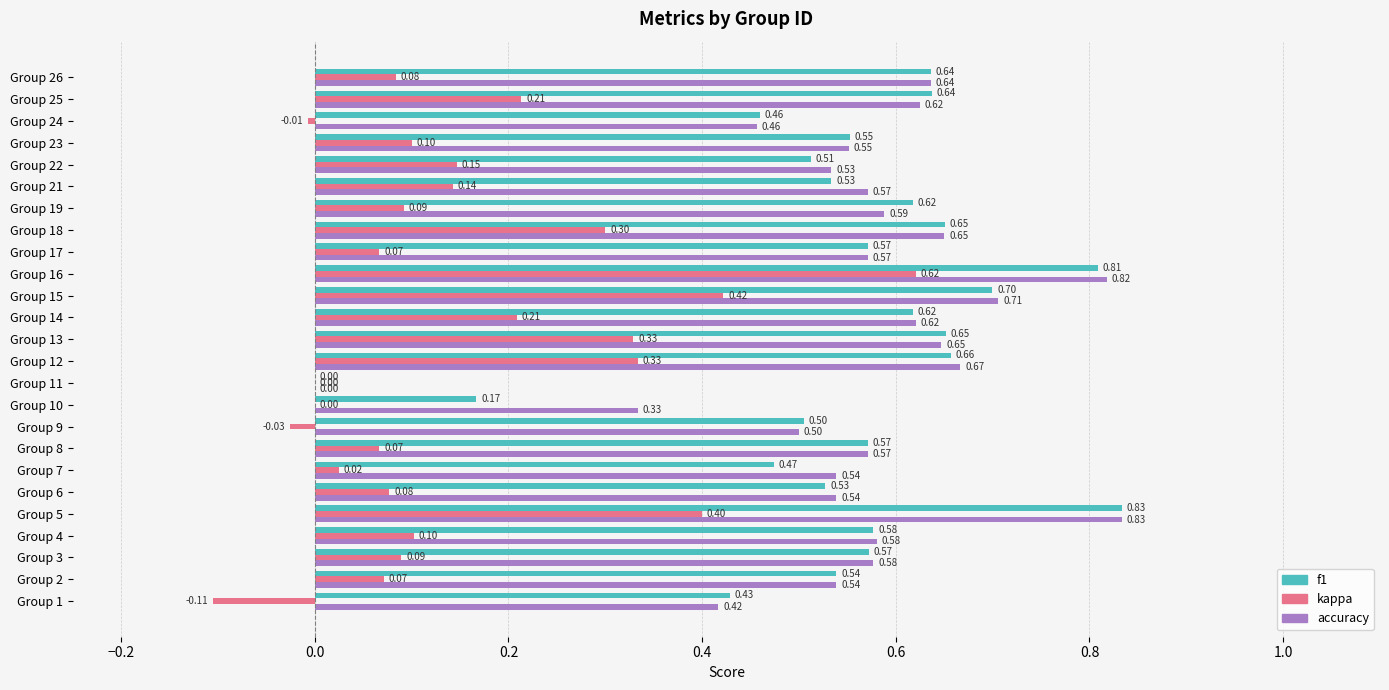

At which category is the sum across all series the highest?

Group 16